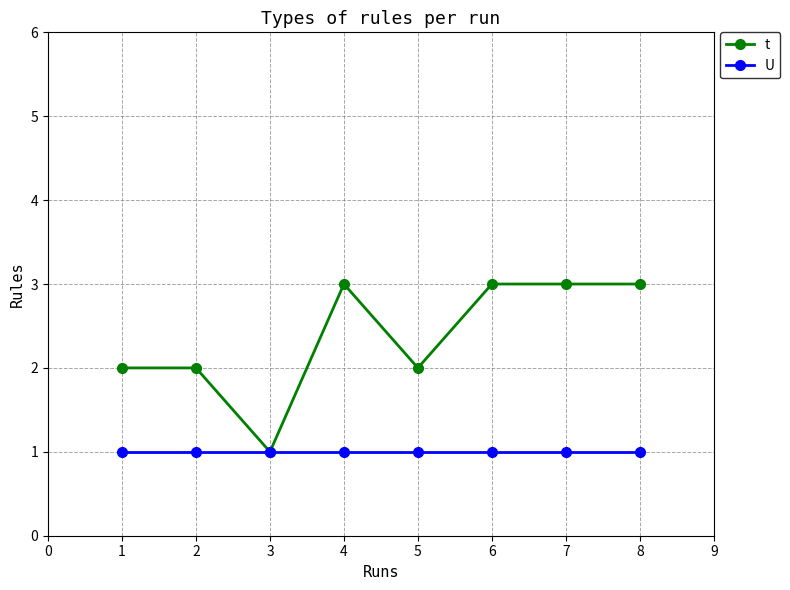

Is the value of U at 1 greater than the value of t at 7?

No